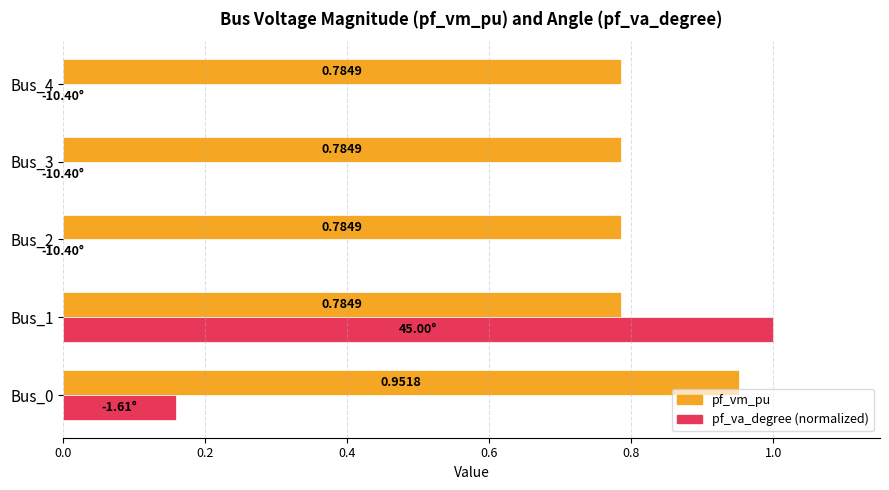

What is the sum of the pf_vm_pu values at Bus_2 and Bus_4?

1.6